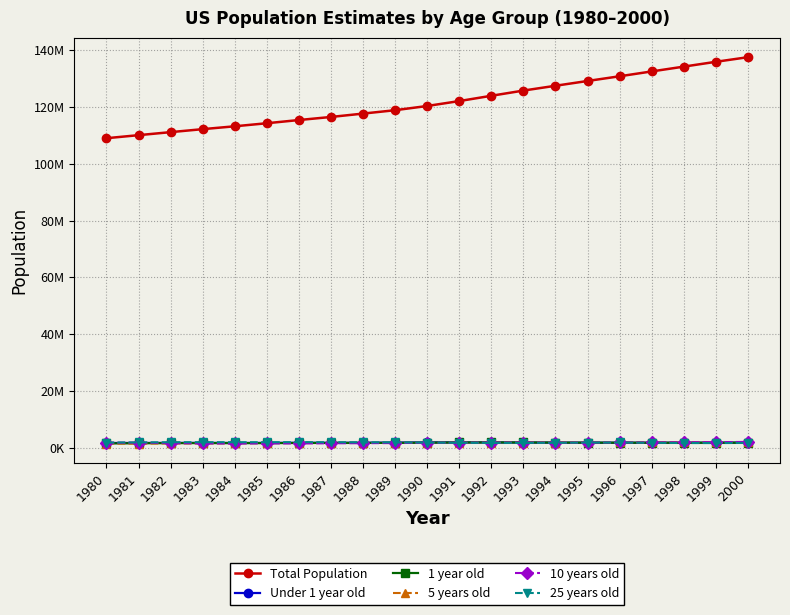

Which label corresponds to the smallest value in the chart?

1981